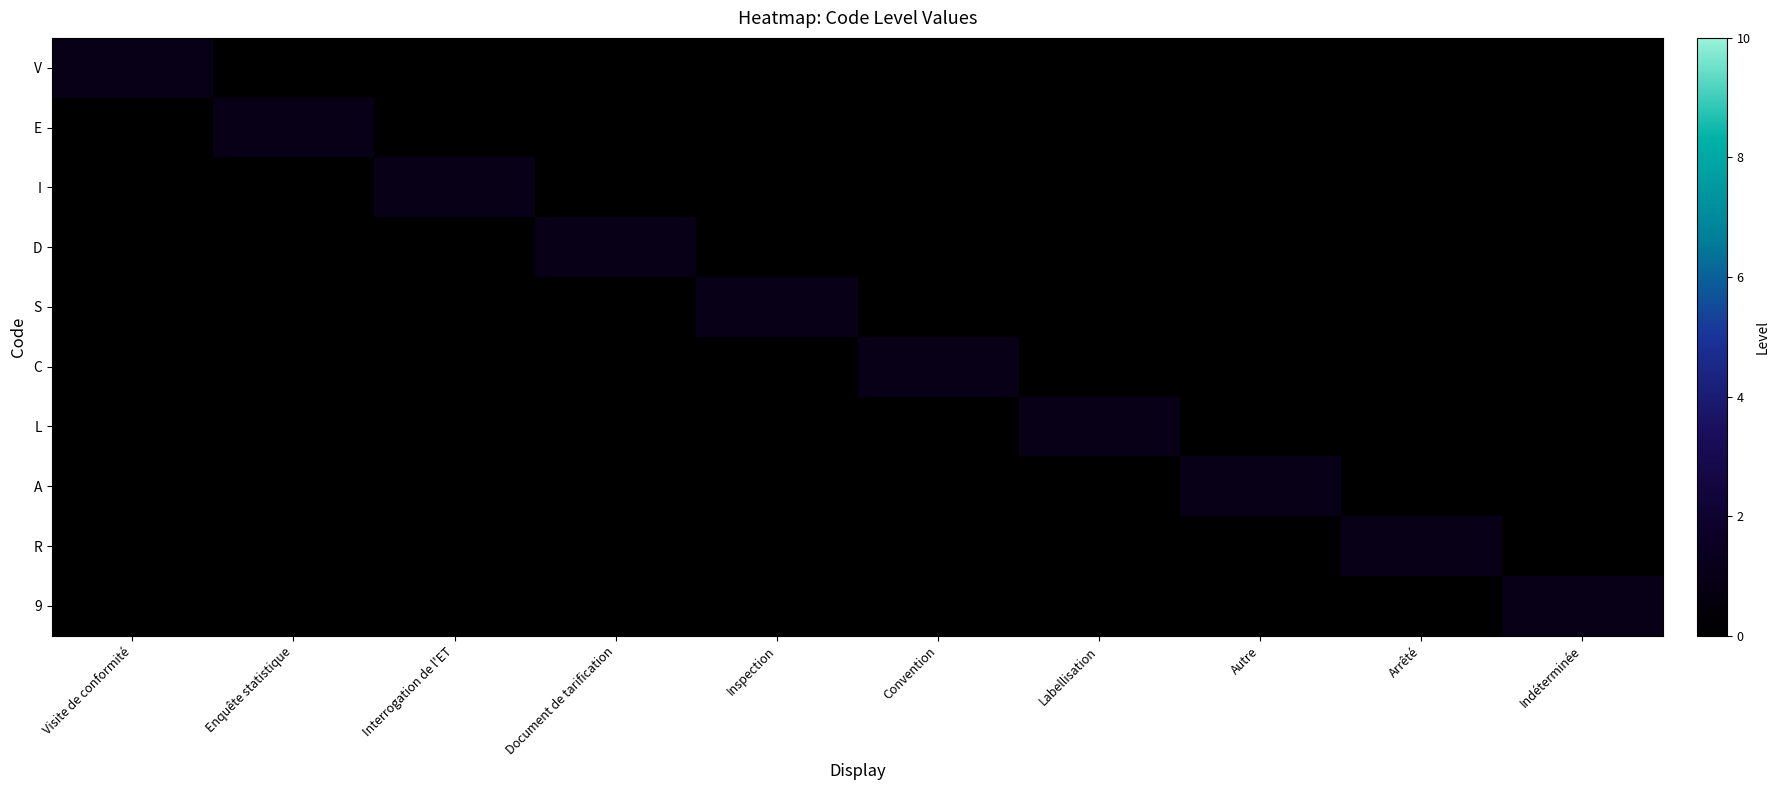

At which category is the sum across all series the highest?

Visite de conformité